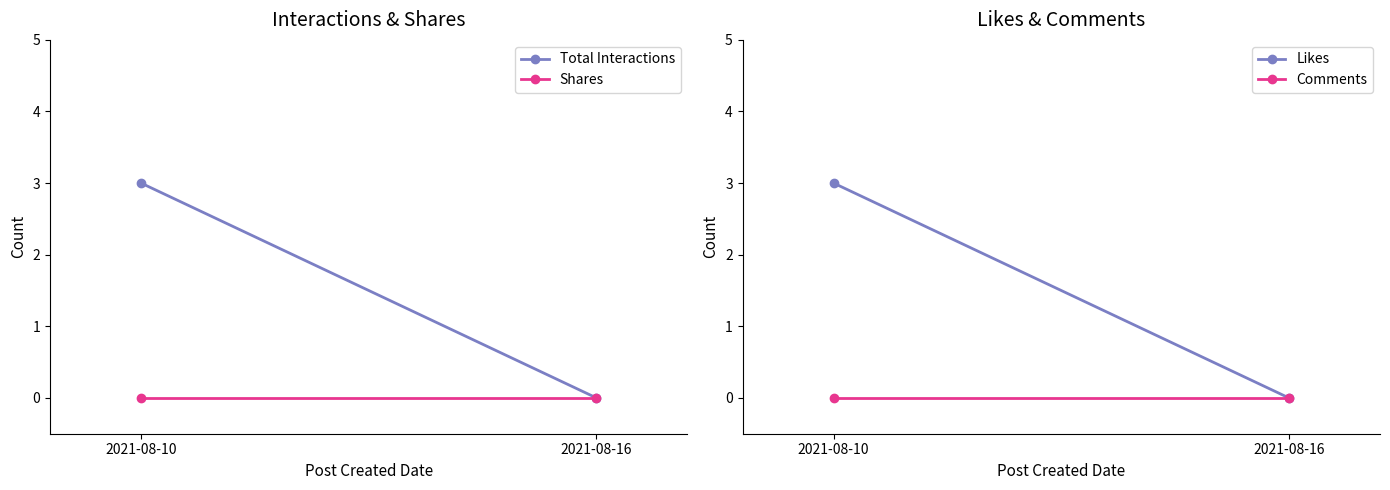

The Comments series shows 0 at 2021-08-16. True or false?

True